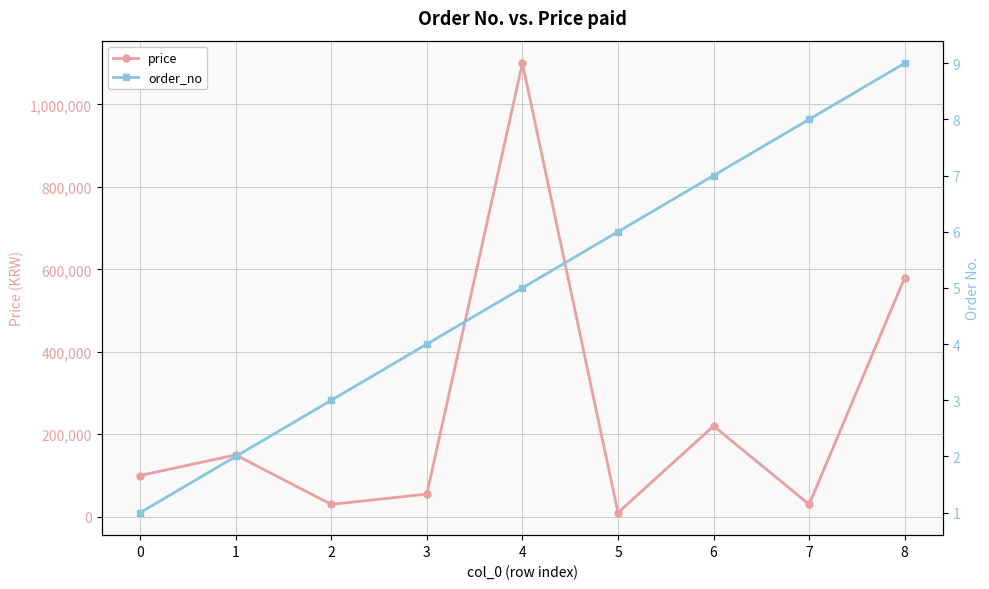

What is the value of the order_no point at the 6th from the left?

6